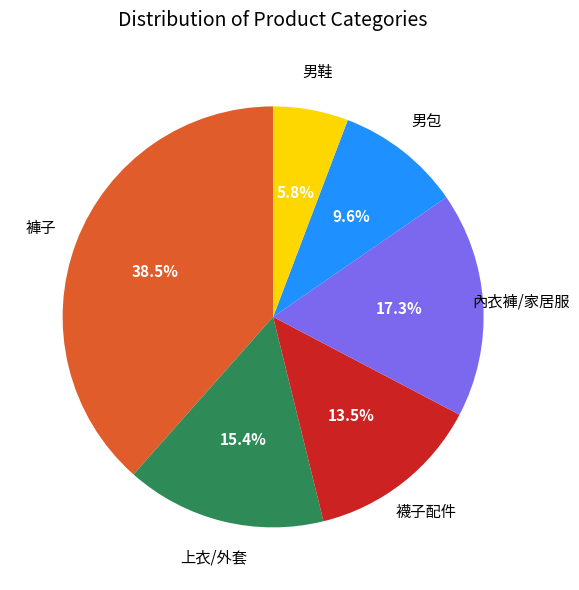

Which has a higher value, 內衣褲/家居服 or 褲子?

褲子